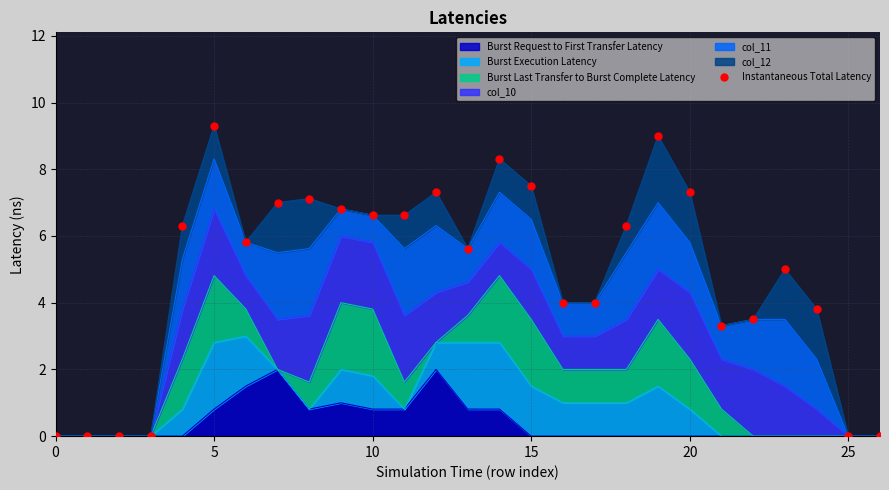

What is the change in value from 10 to 16?

-2.6